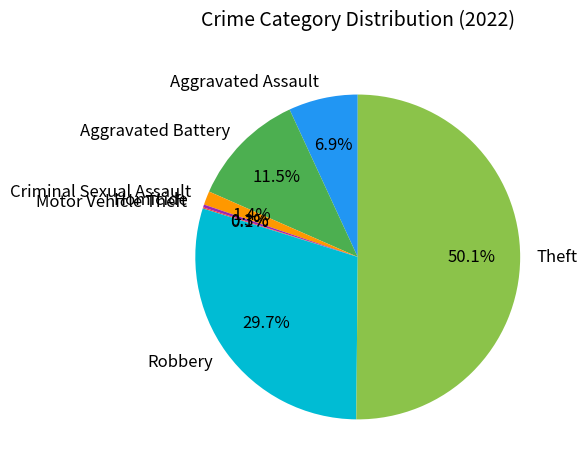

True or false: Robbery accounts for 30% of the total.

True